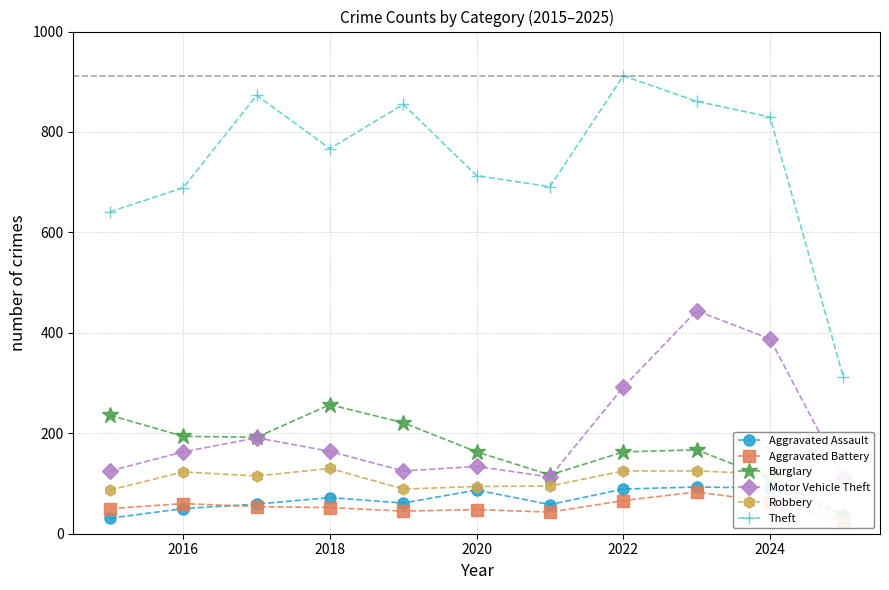

How many values in the Theft series are below 767?

5